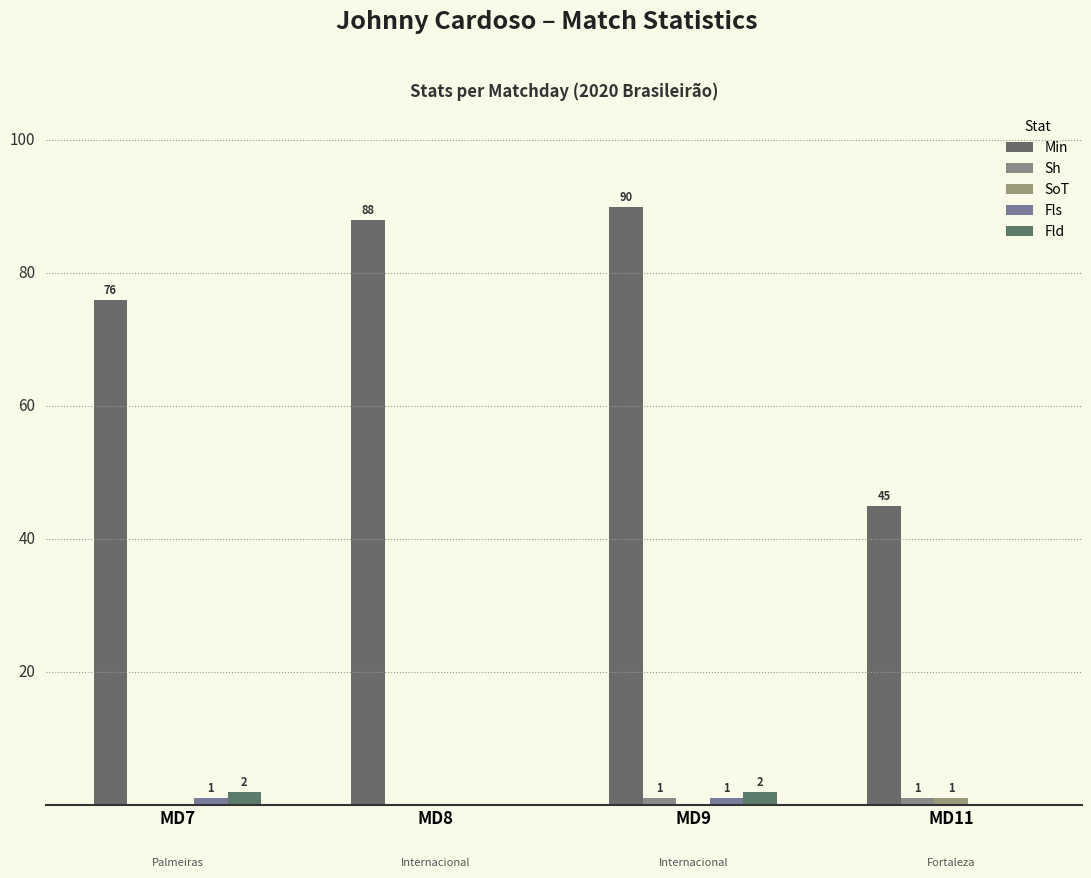

Are the bars horizontal?

No